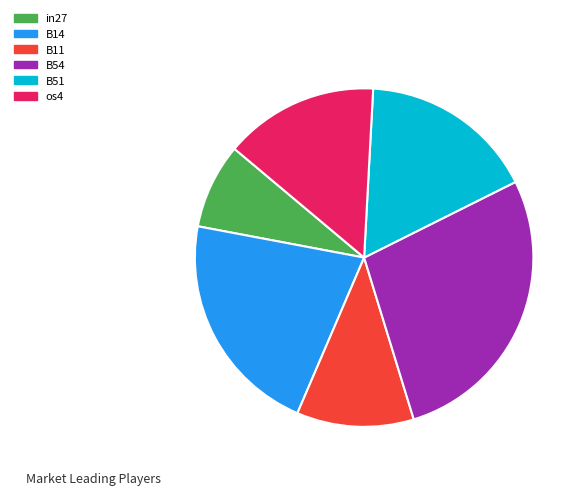

Is there any slice that represents more than half of the pie?

No